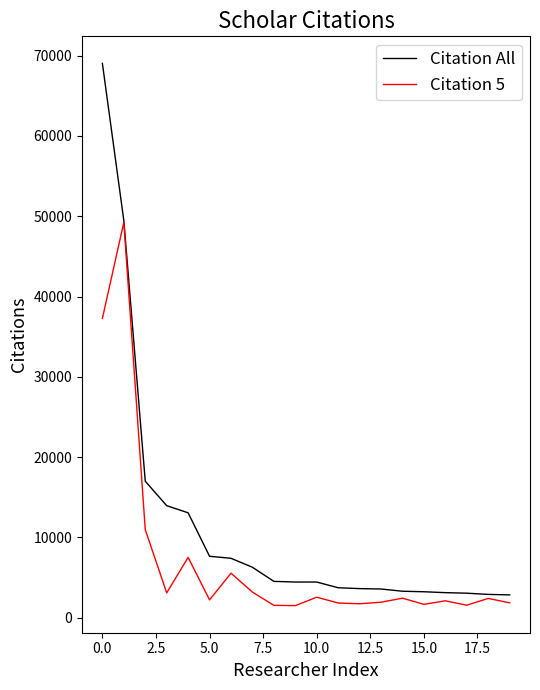

Which series has the largest total across all categories?

Citation All